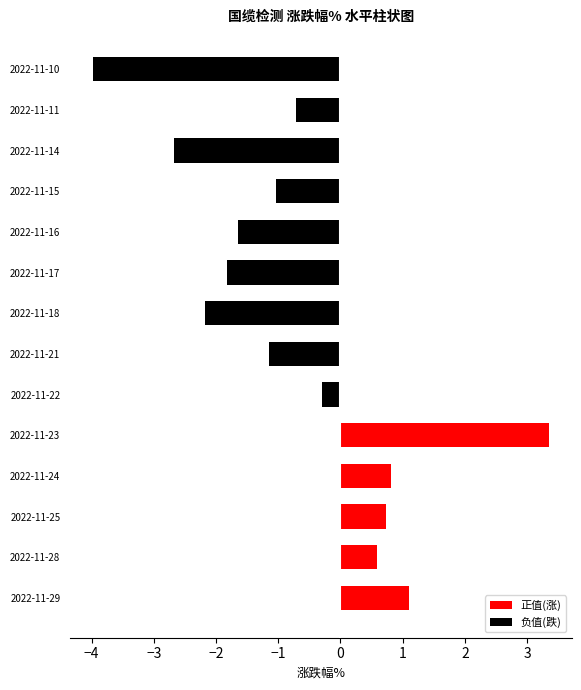

Which series has the largest total across all categories?

正值(涨)